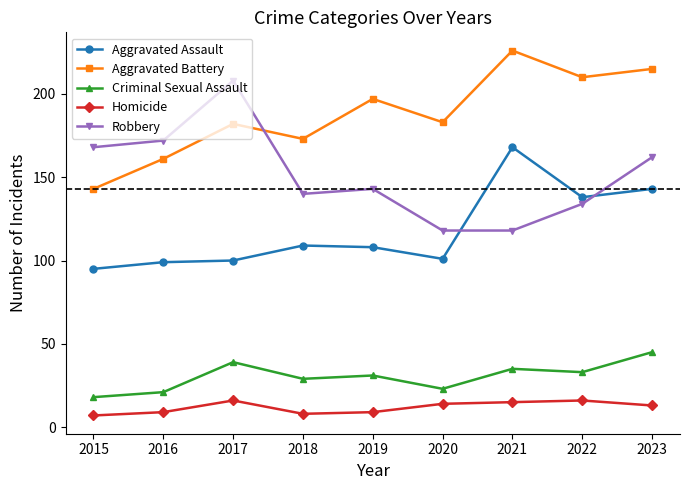

List the series in order of their peak value, highest first.

Aggravated Battery, Robbery, Aggravated Assault, Criminal Sexual Assault, Homicide